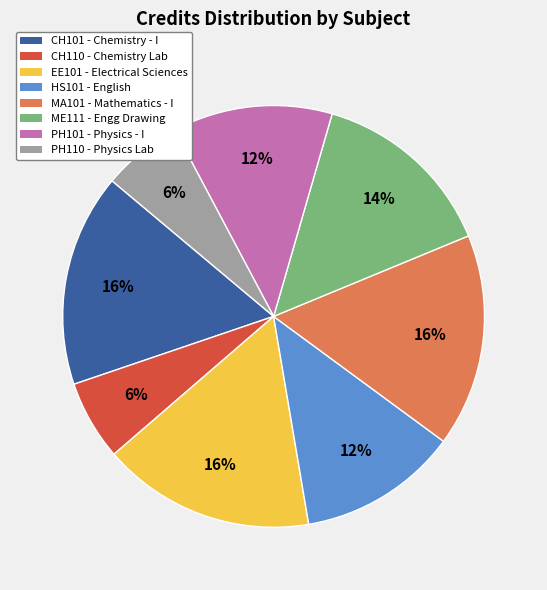

What percentage is the PH101 slice, to the nearest percent?

12%